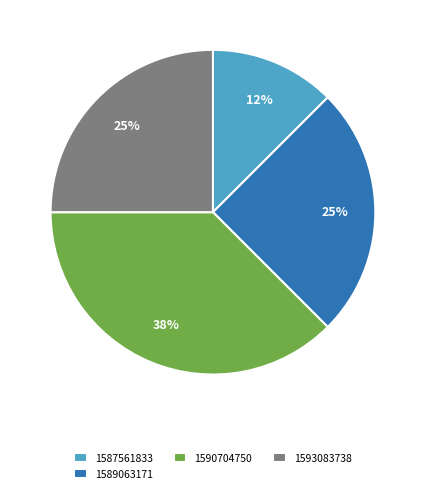

The 1593083738 slice represents 25% of the pie. True or false?

True